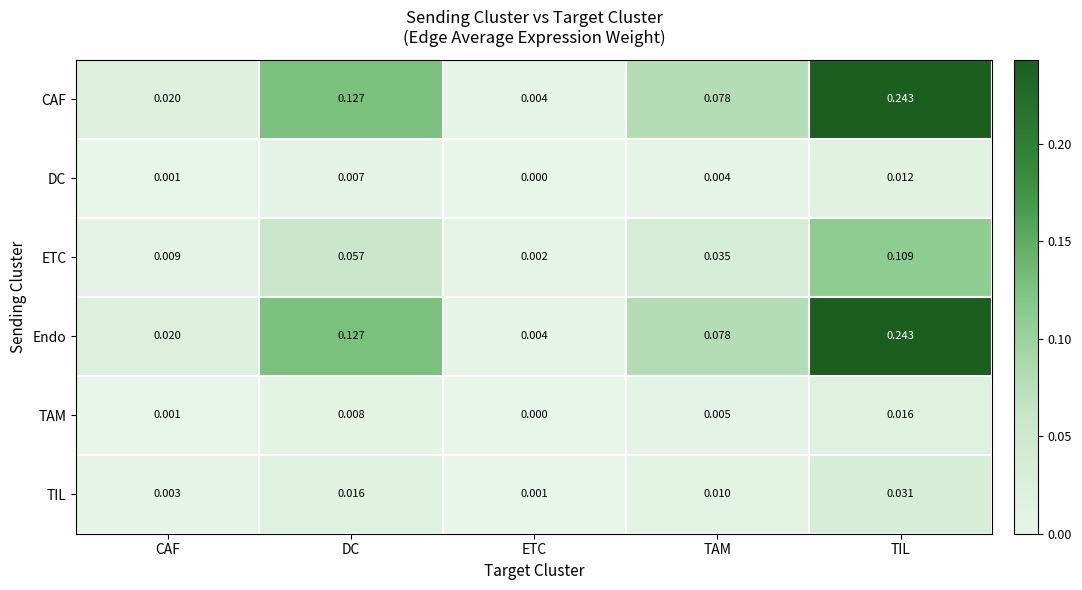

What is the total value across all series at DC?

0.3